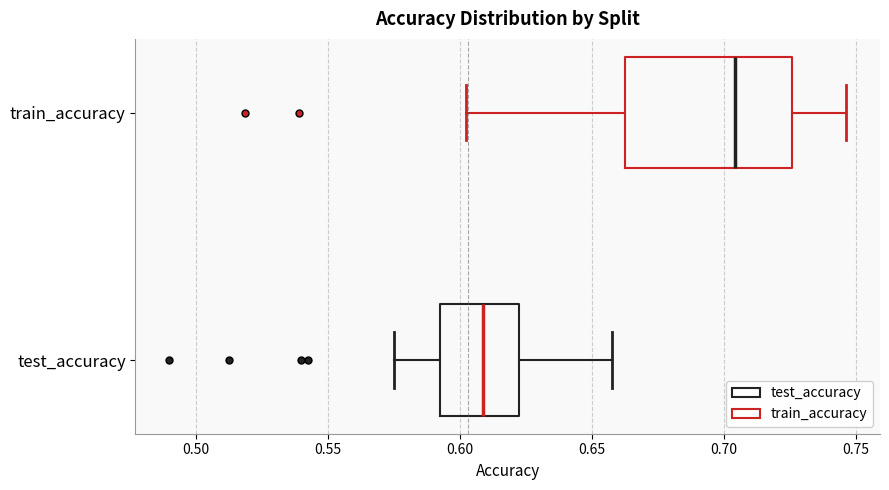

Comparing the boxes themselves (not the whiskers), which one is the widest?

train_accuracy